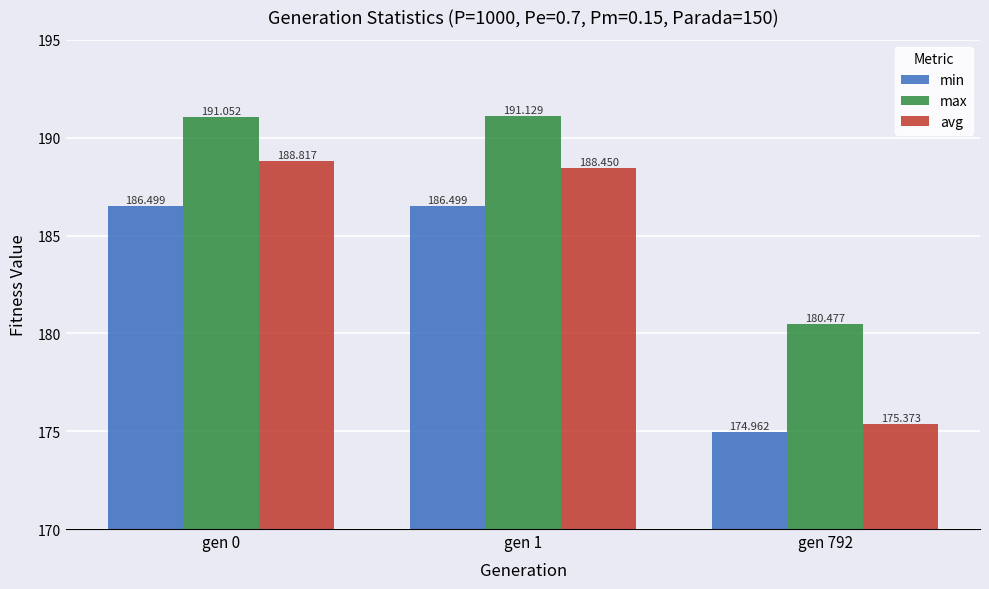

How many data points does each series have?

3